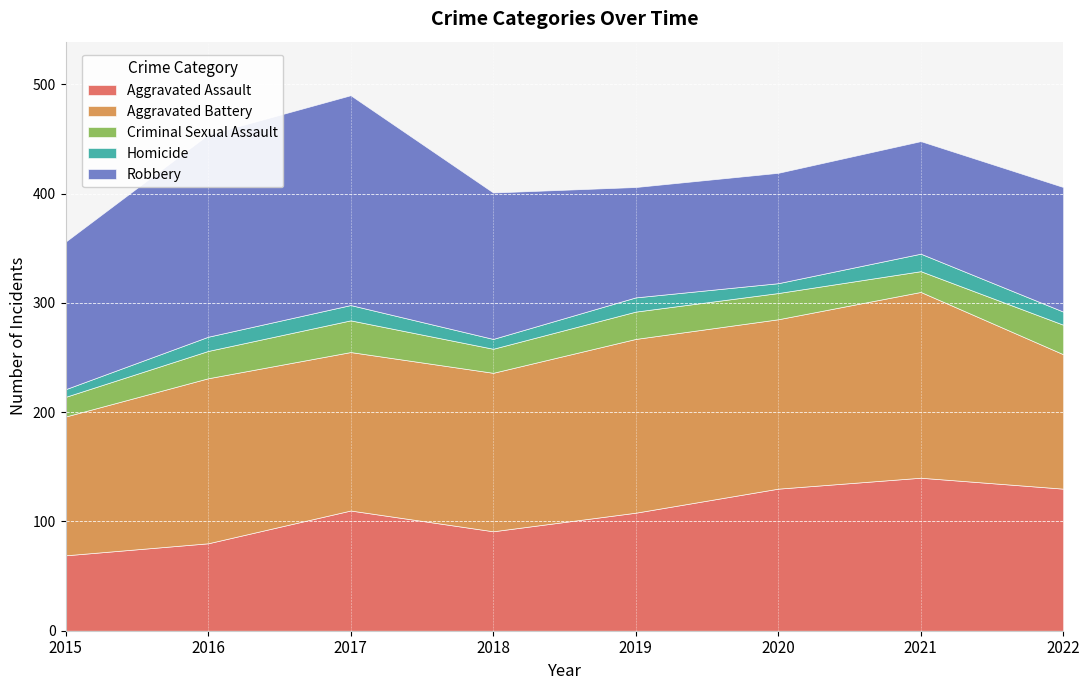

At which category is the sum across all series the highest?

2017